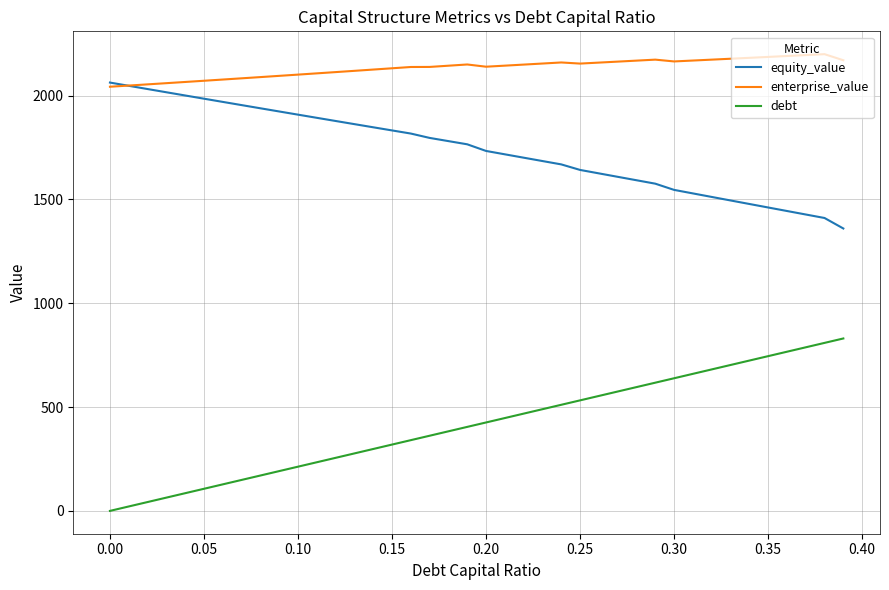

What is the difference between the second highest and second lowest values in the enterprise_value series?

146.8